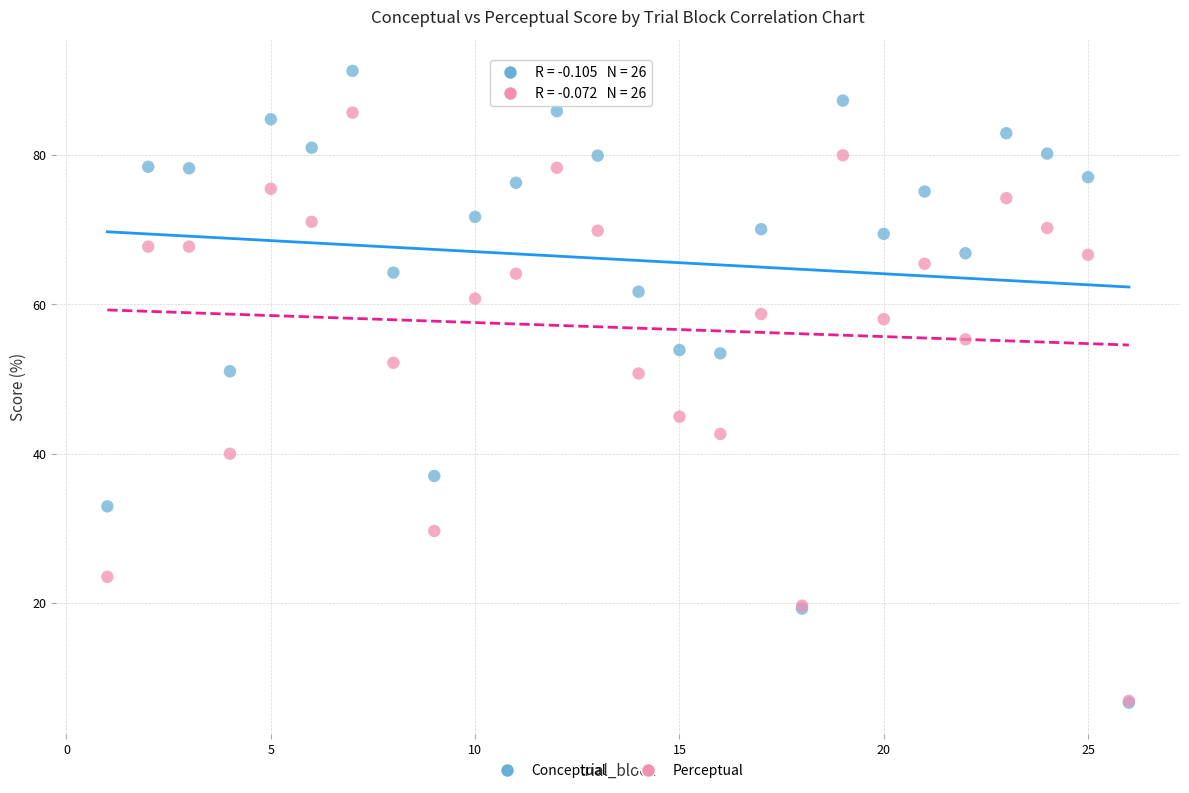

In the Perceptual series, what Y value is closest to 46?

45.0